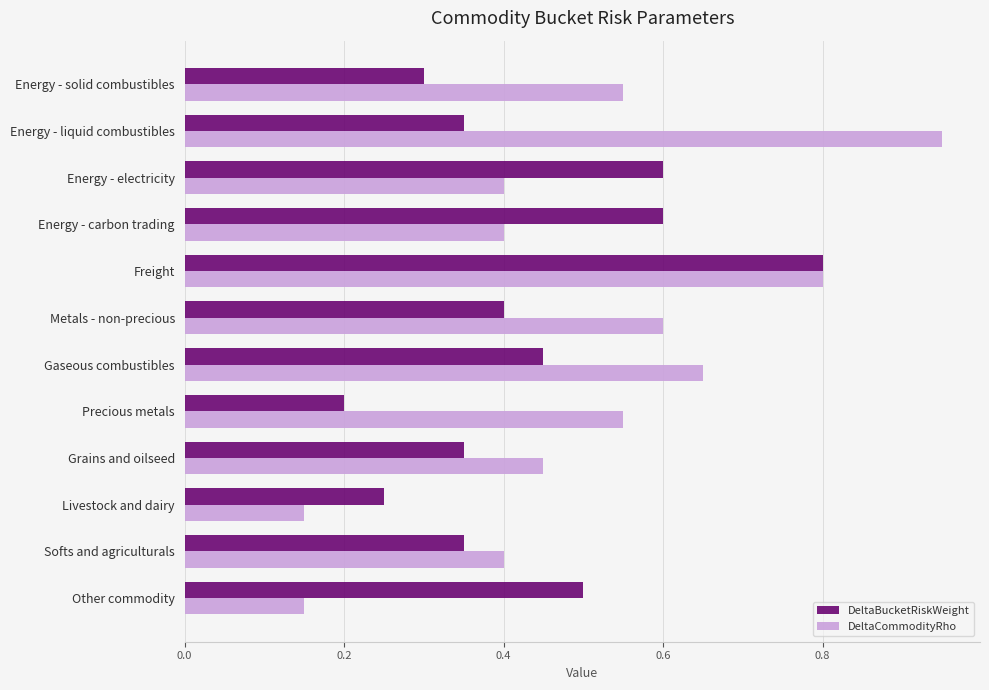

Is it true that DeltaCommodityRho equals 0.7 at Energy - carbon trading?

False